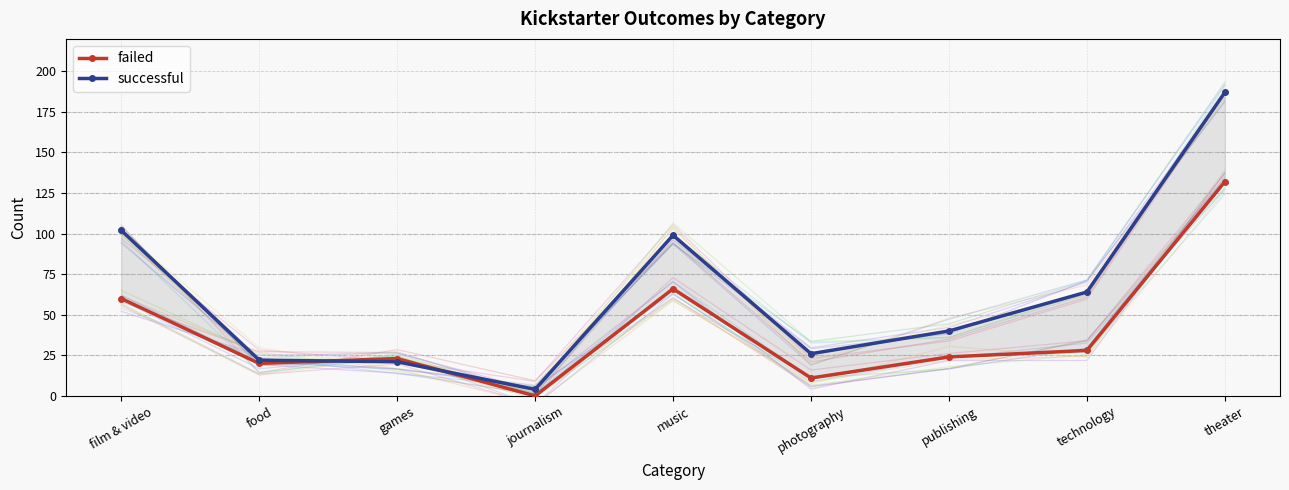

At which category does failed reach its first local peak?

games